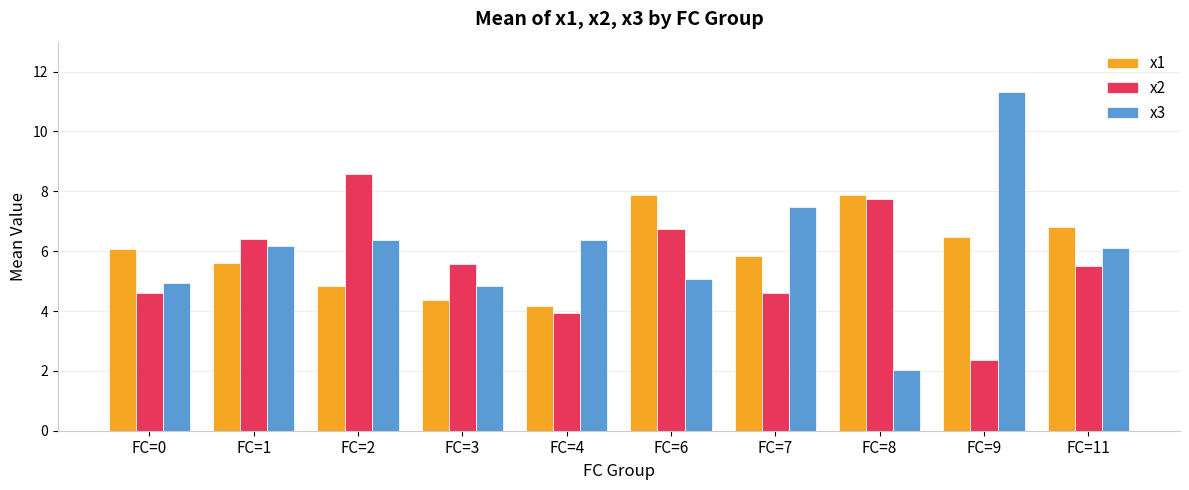

What is the difference between the second highest and minimum values in the x2 series?

5.4